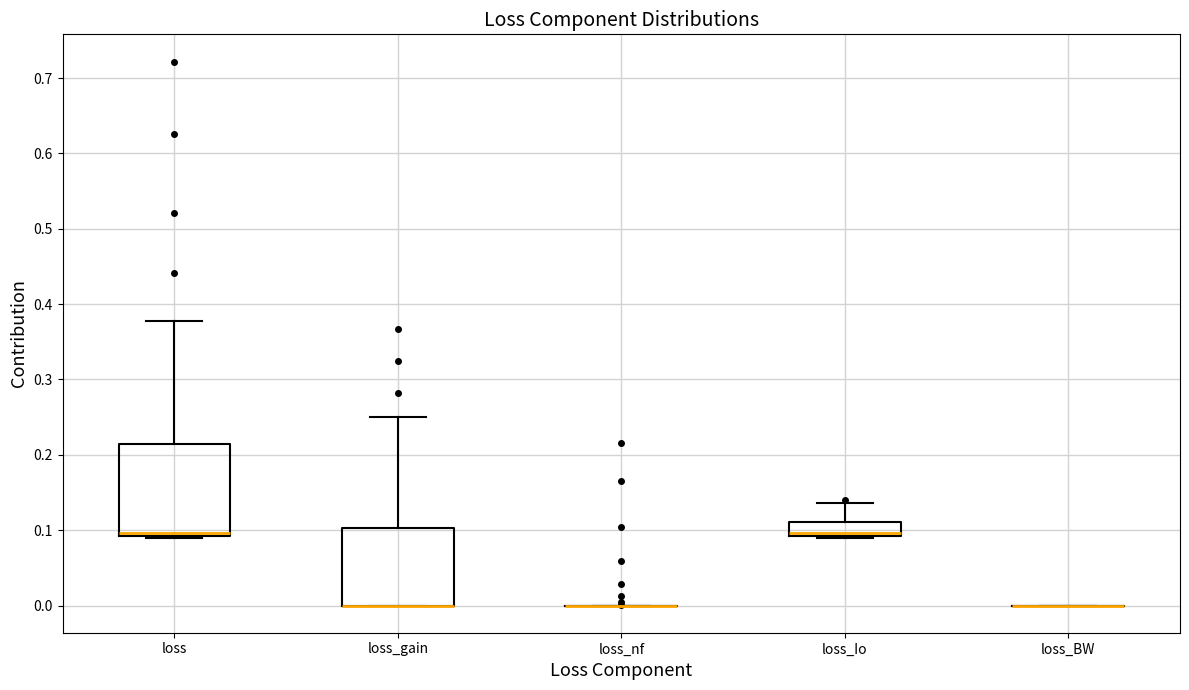

Comparing the boxes themselves (not the whiskers), which one is the tallest?

loss